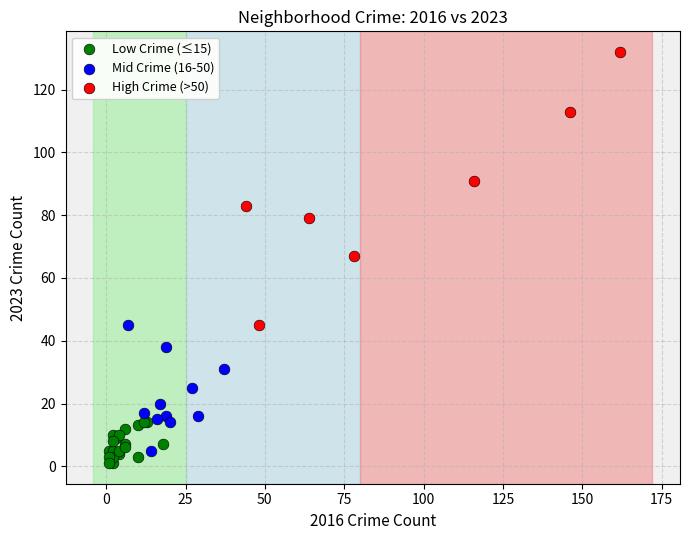

Which series reaches the maximum Y coordinate?

High Crime (>50)